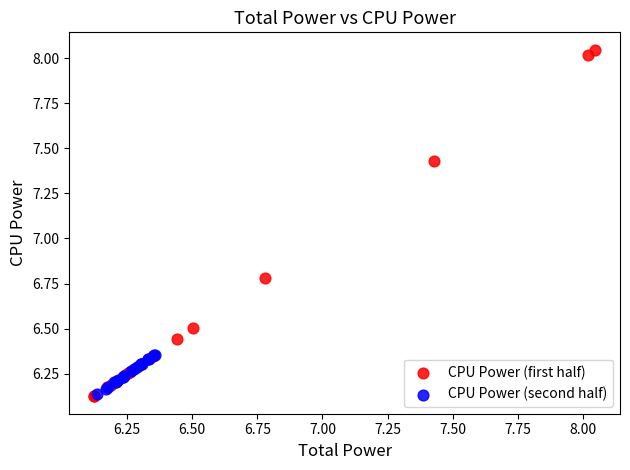

Which series has the widest spread of Y values?

CPU Power (first half)